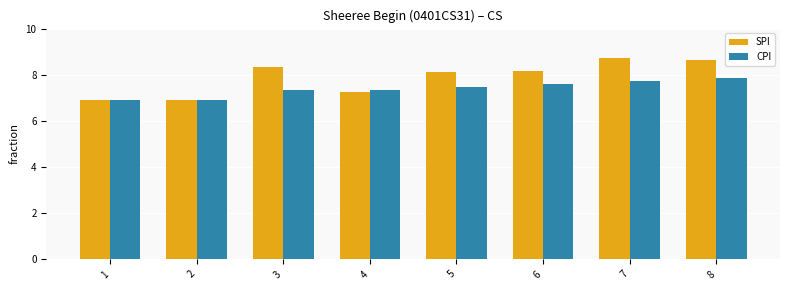

What is the difference between the maximum and minimum values in the SPI series?

1.8